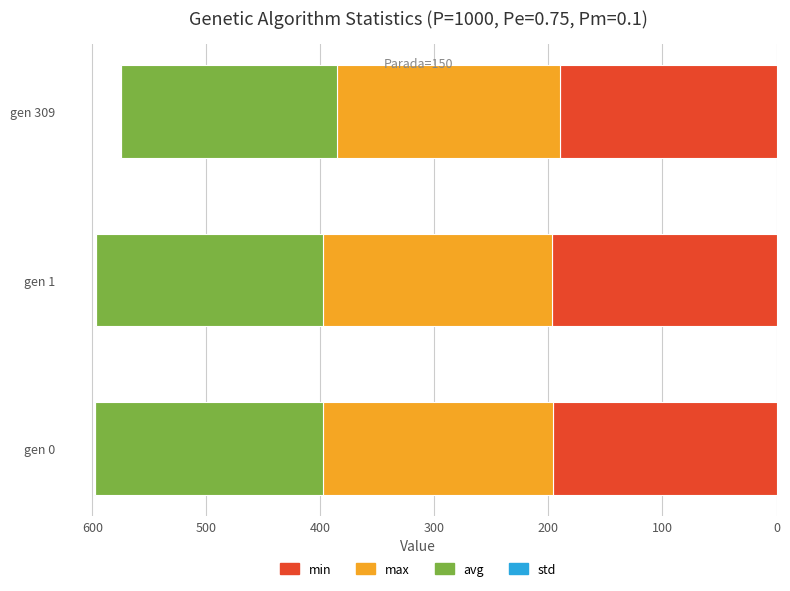

What is the highest value of the min series?

196.4